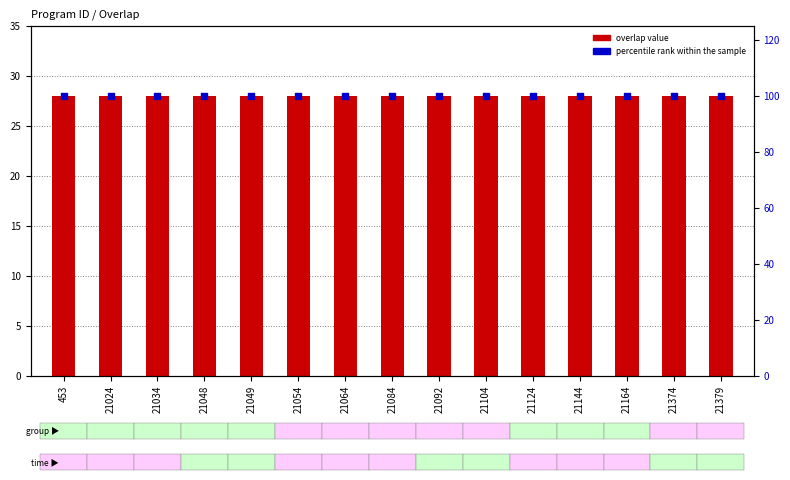

At which category is the sum across all series the highest?

453